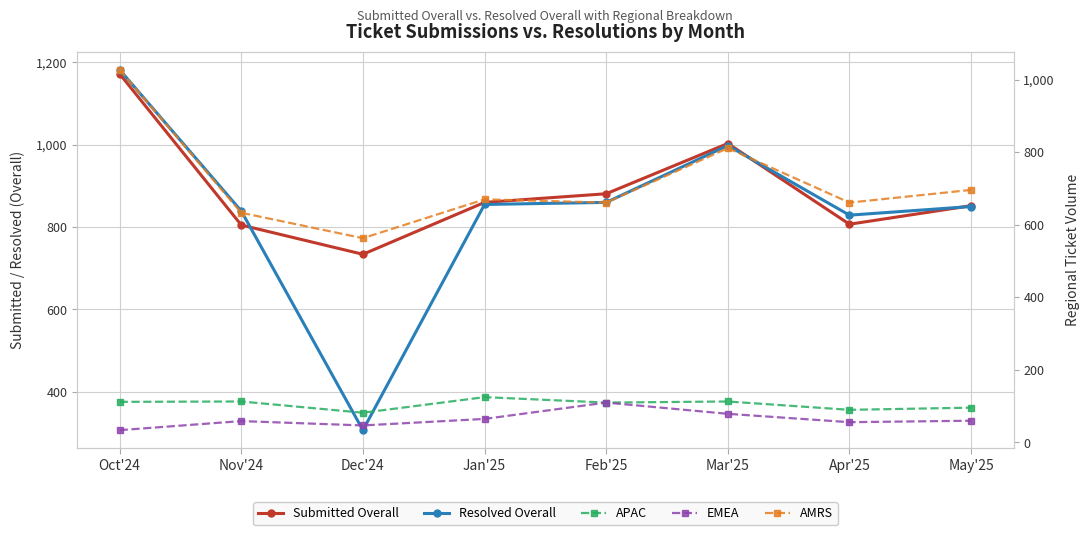

What are all the series names shown in the legend?

Submitted Overall, Resolved Overall, APAC, EMEA, AMRS